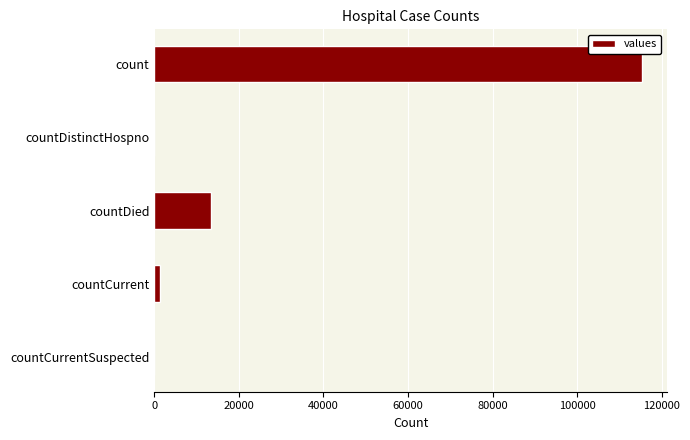

Which has a higher value, countDistinctHospno or count?

count